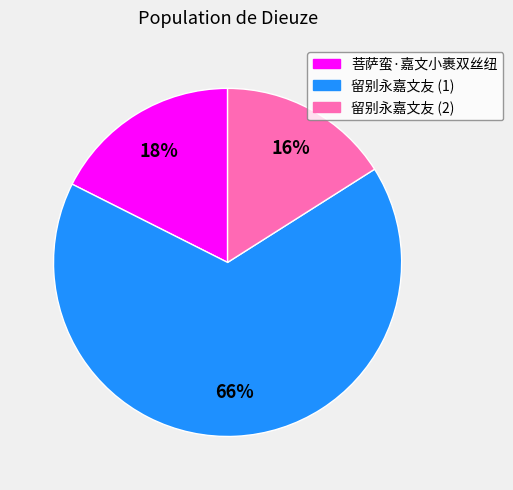

To the nearest percent, what is the average slice percentage?

33%